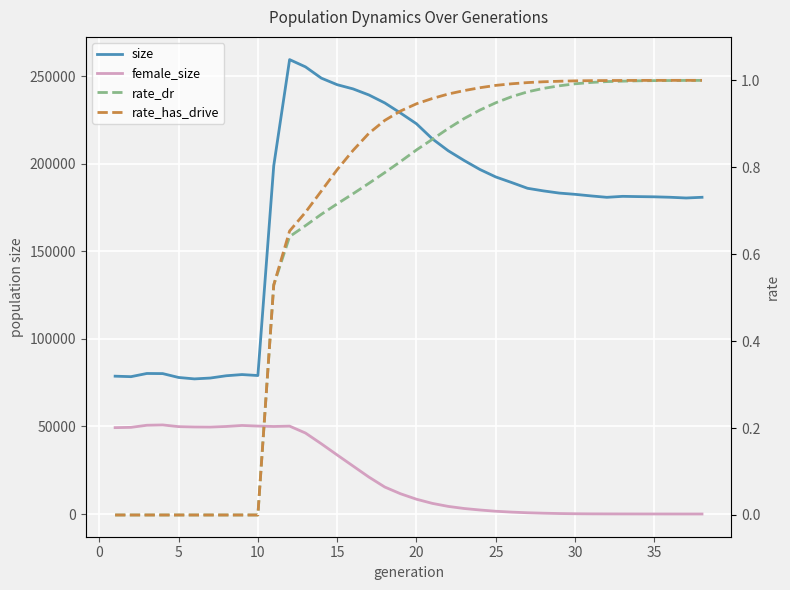

What is the difference between the highest and lowest values at 0?

78452.0